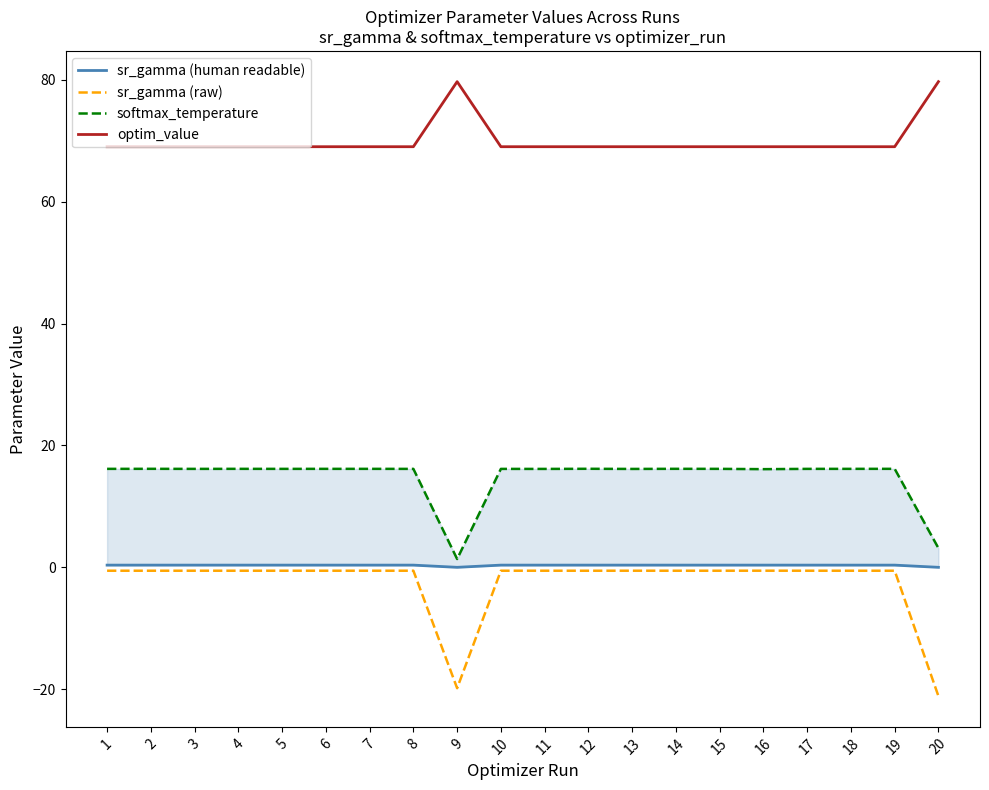

At 19, list the series in order from smallest to largest.

sr_gamma (raw), sr_gamma (human readable), softmax_temperature, optim_value